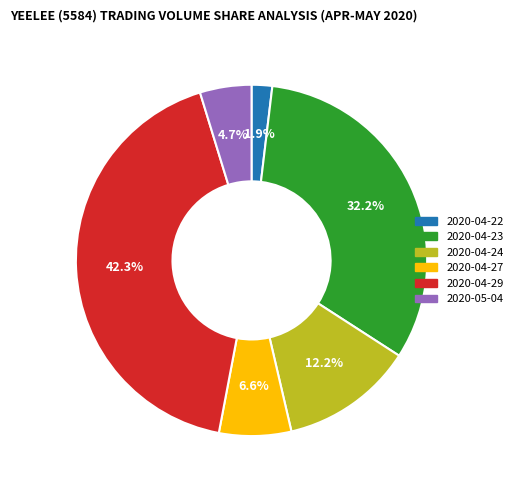

Count the number of slices in the pie.

6